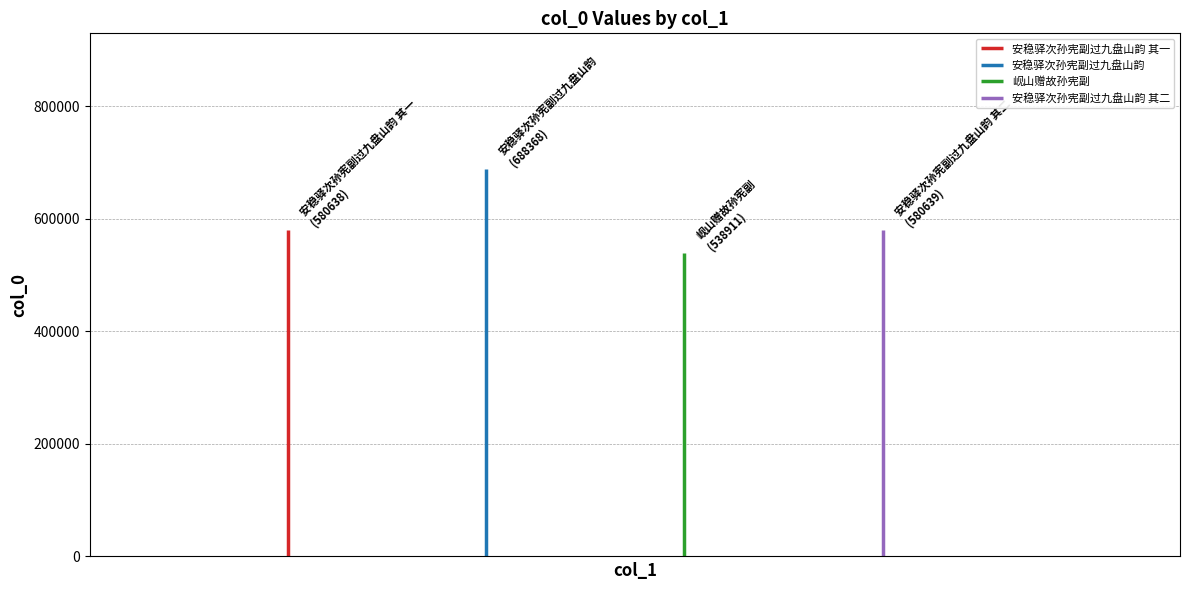

Reading left to right, extract all data points from this chart.

安稳驿次孙宪副过九盘山韵 其一=580638	安稳驿次孙宪副过九盘山韵=688368	岘山赠故孙宪副=538911	安稳驿次孙宪副过九盘山韵 其二=580639